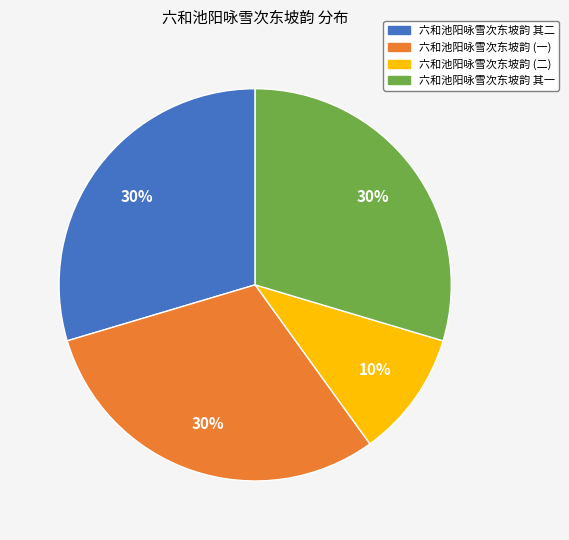

How many slices are in this pie chart?

4